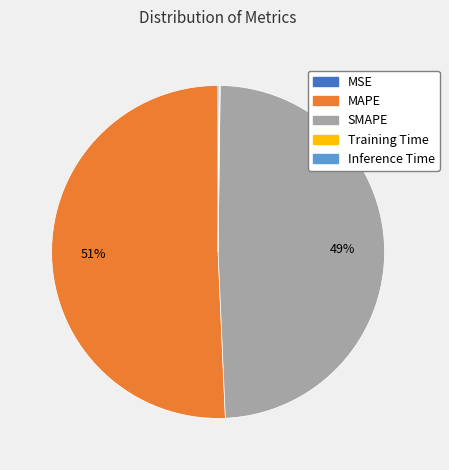

Which slice represents more than half of the pie?

MAPE